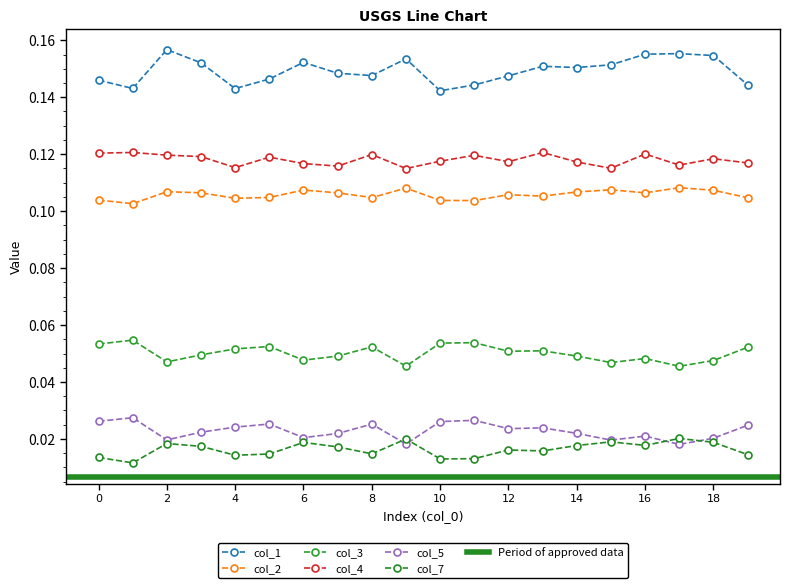

Which series has the largest total across all categories?

col_1